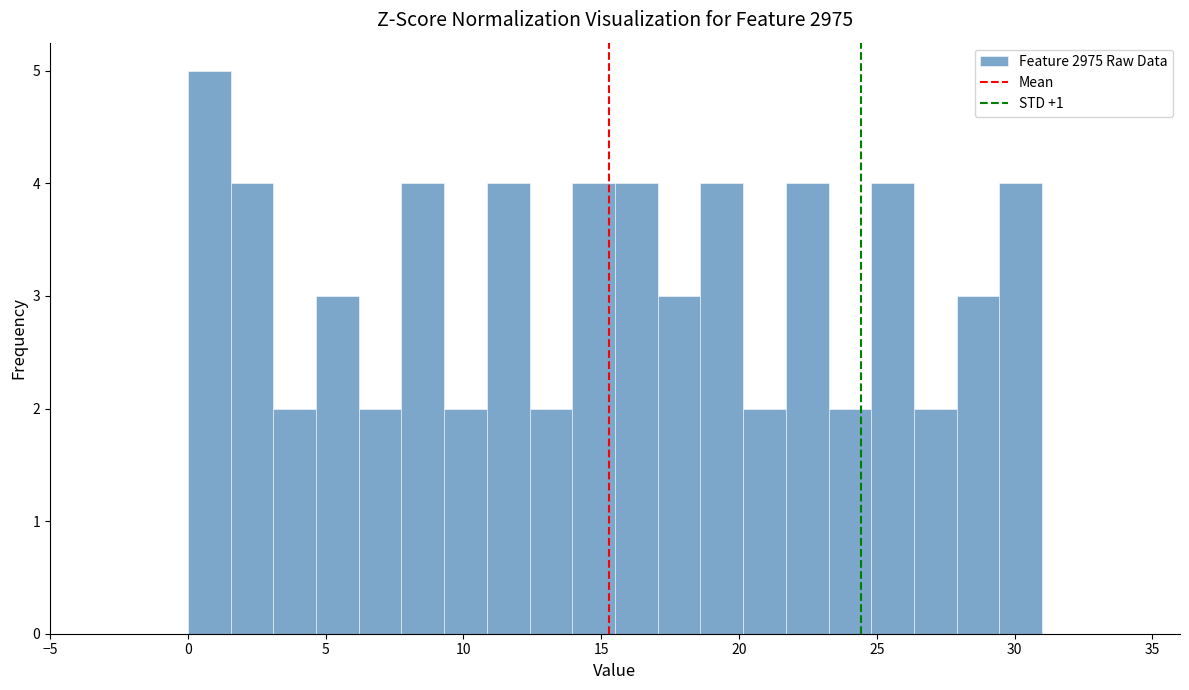

Read against the x-axis, roughly where is the centre of the tallest bar?

1.0